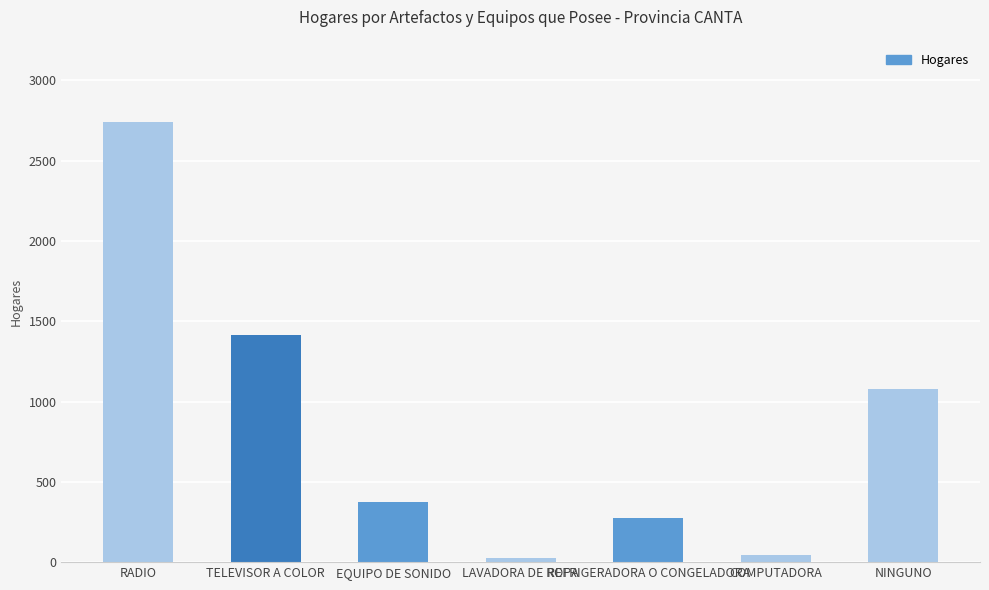

What is the sum of all values?

5955